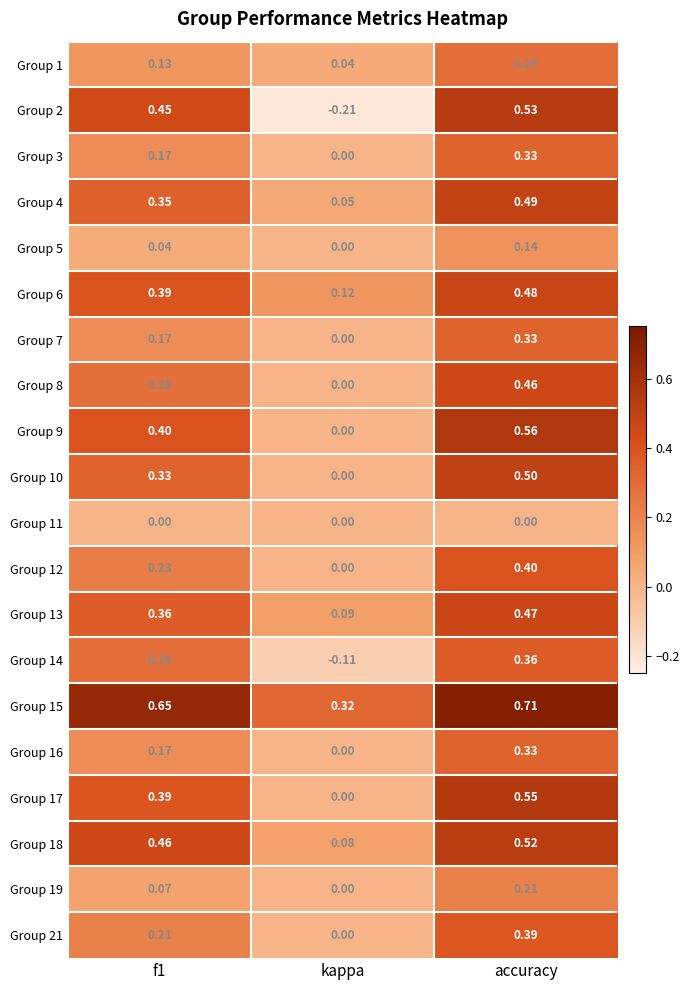

Which category has the lowest value in the Group 13 series?

kappa